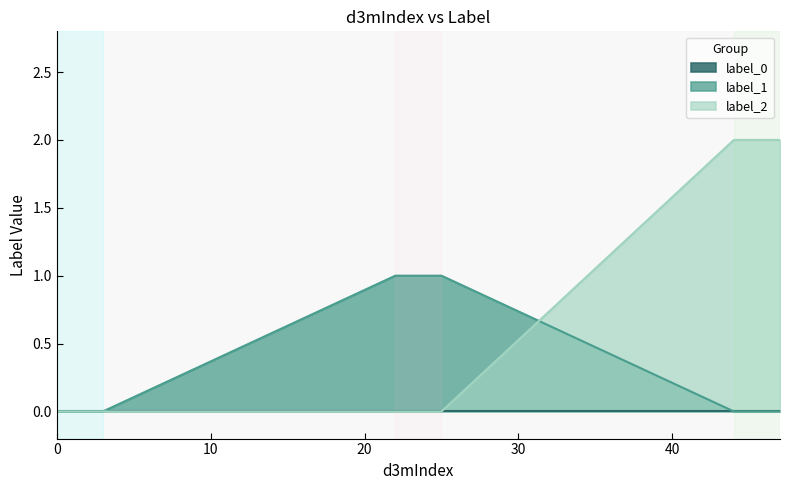

How many lines are shown in the chart?

3